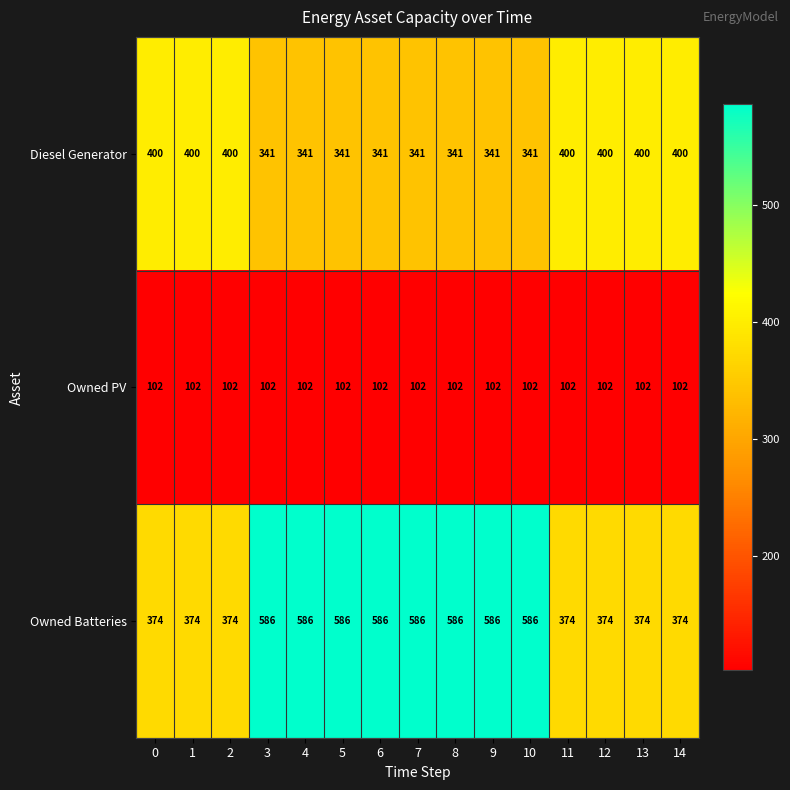

The value of Owned PV at 5 is 102. True or false?

True